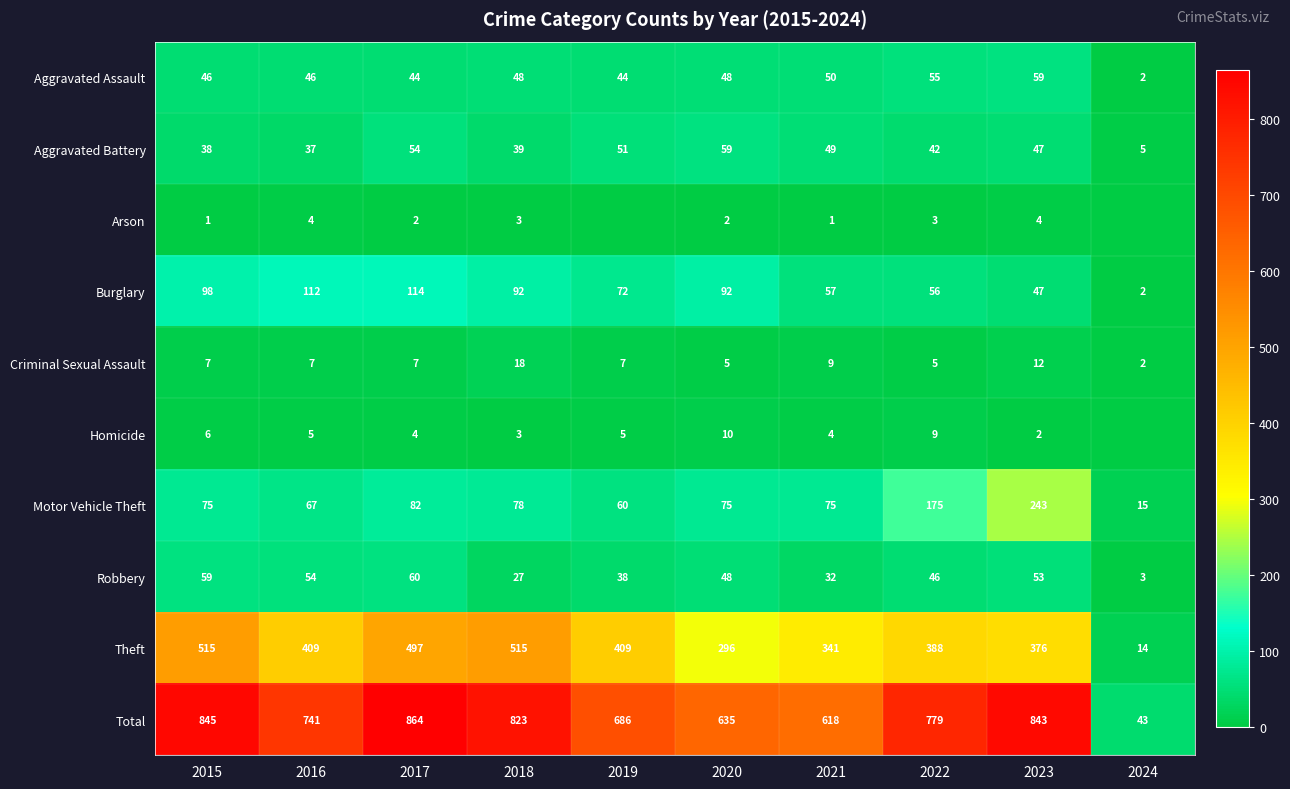

What is the average value of the Motor Vehicle Theft series?

94